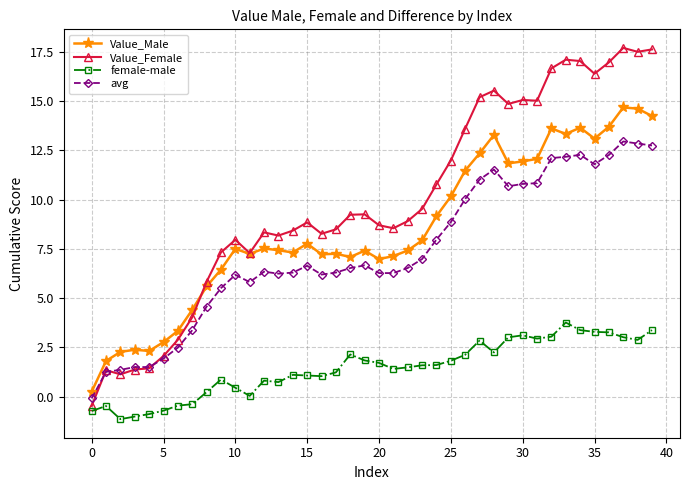

Rank the series by their maximum value, from highest to lowest.

Value_Female, Value_Male, avg, female-male